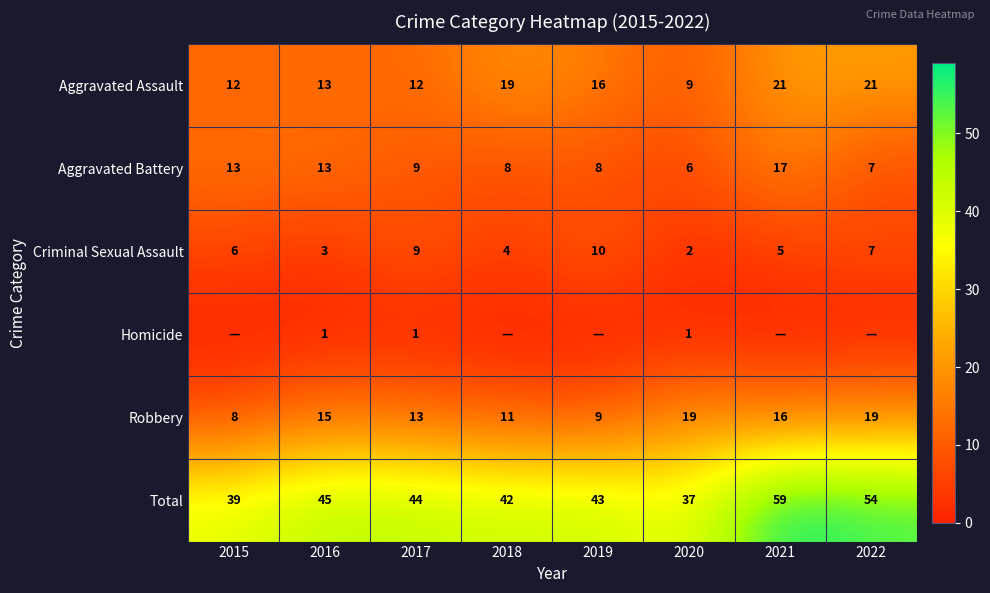

Where does the Total series first go above 44?

2016